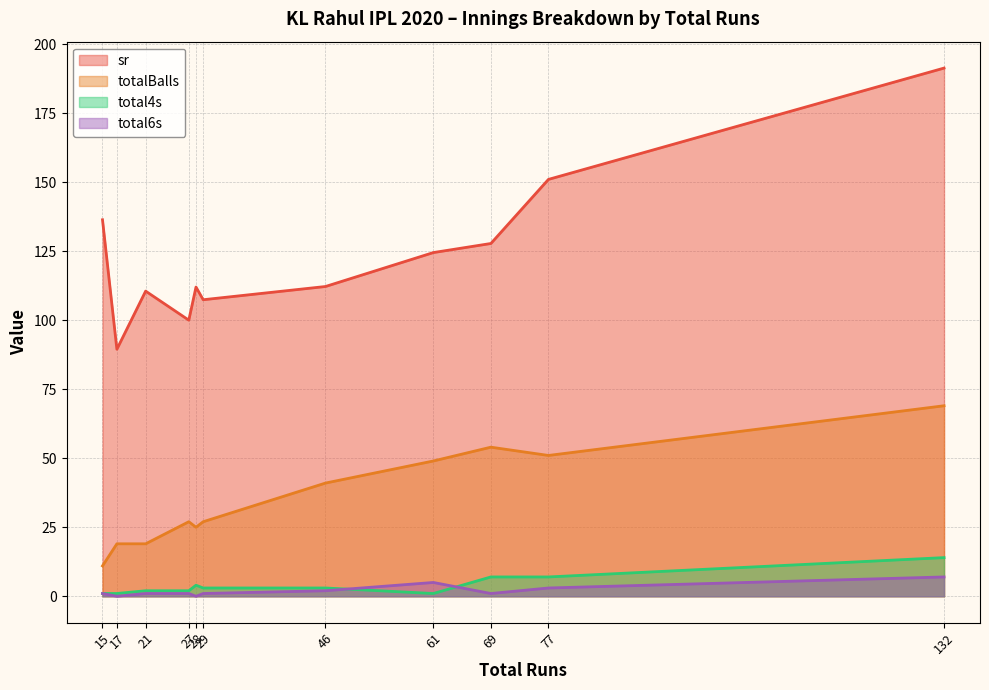

Which series has the largest range (max minus min)?

sr